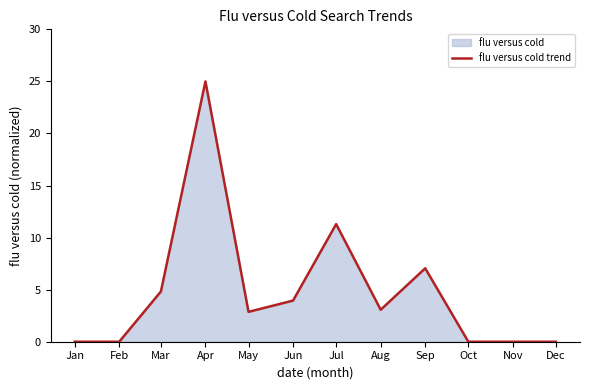

How many values are below 3?

5